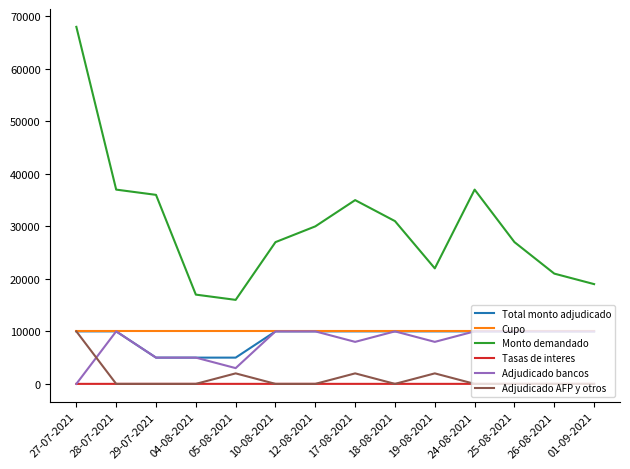

What is the maximum value for Cupo?

10000.0